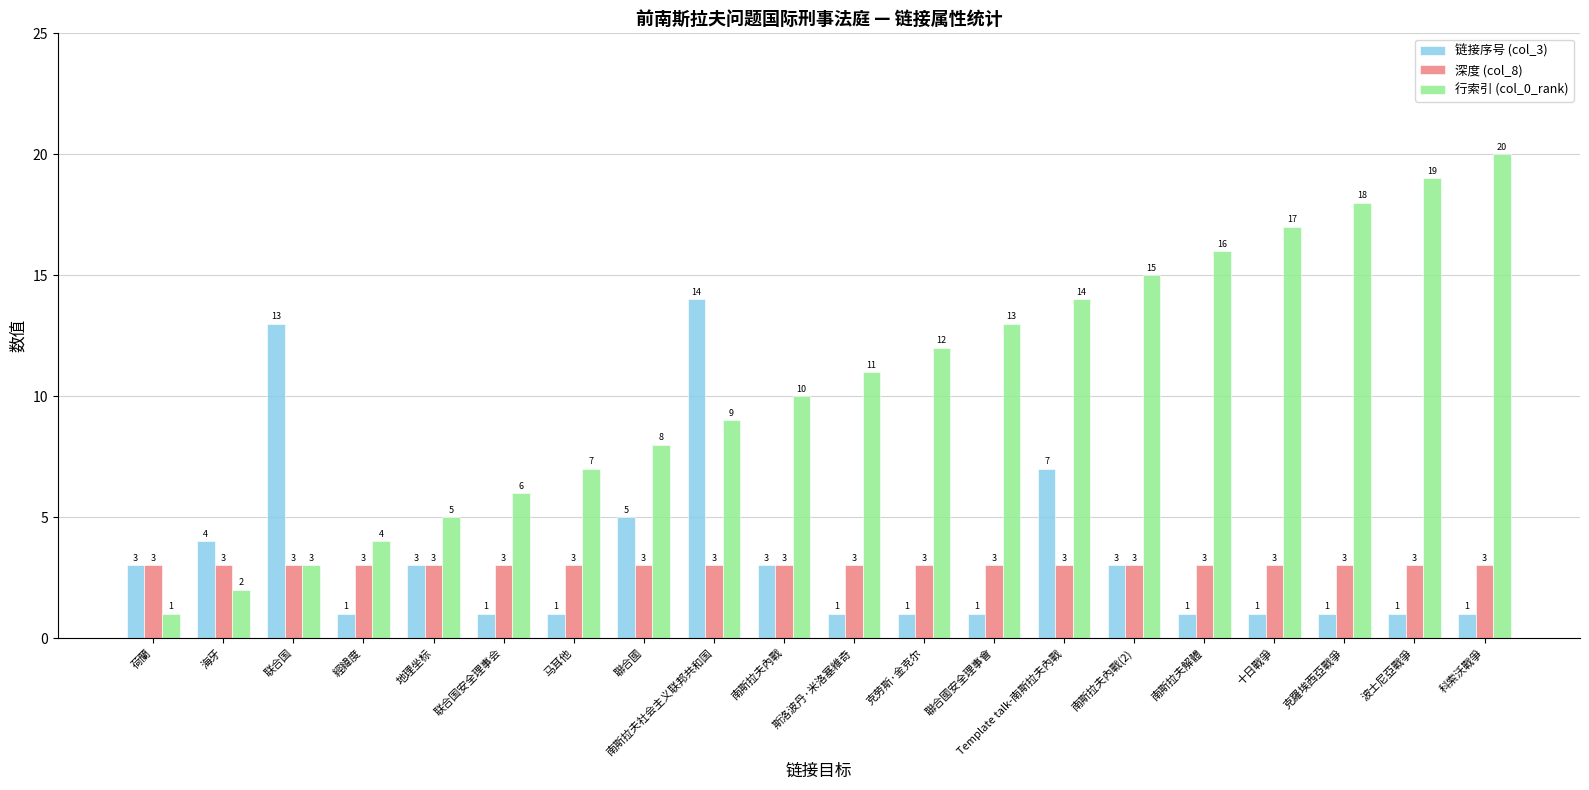

What is the minimum value shown in the chart?

1